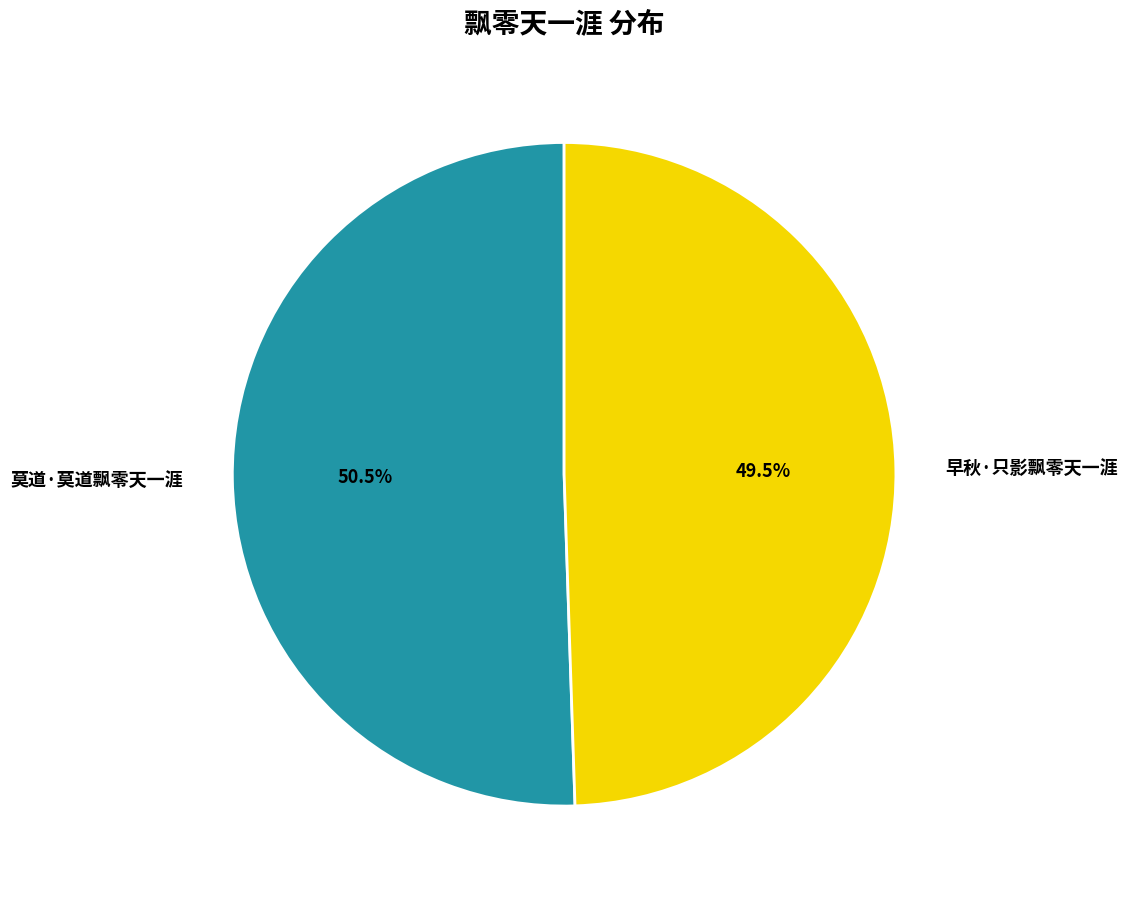

What is the smallest slice in the pie chart?

早秋·只影飘零天一涯